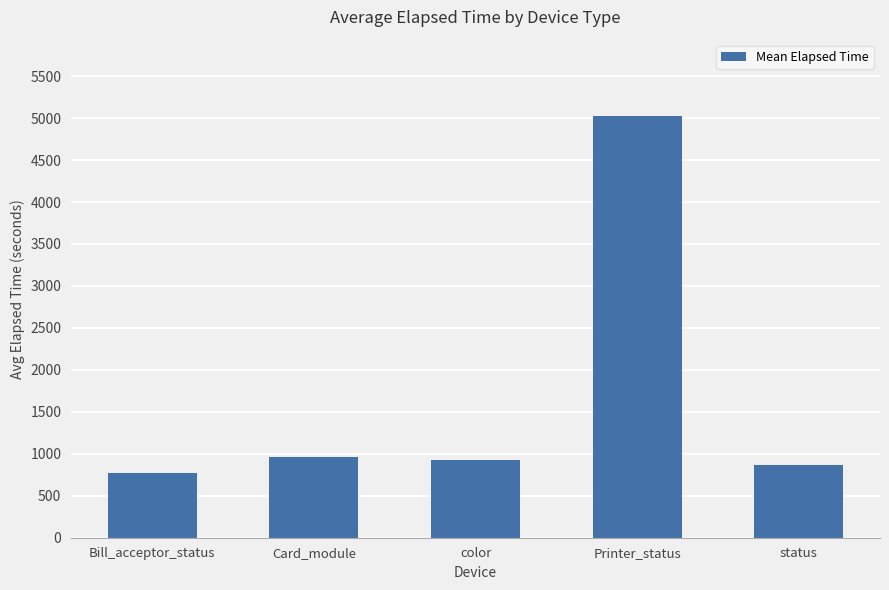

Reading left to right, extract all data points from this chart.

772.0	960.8	925.9	5029.0	865.3